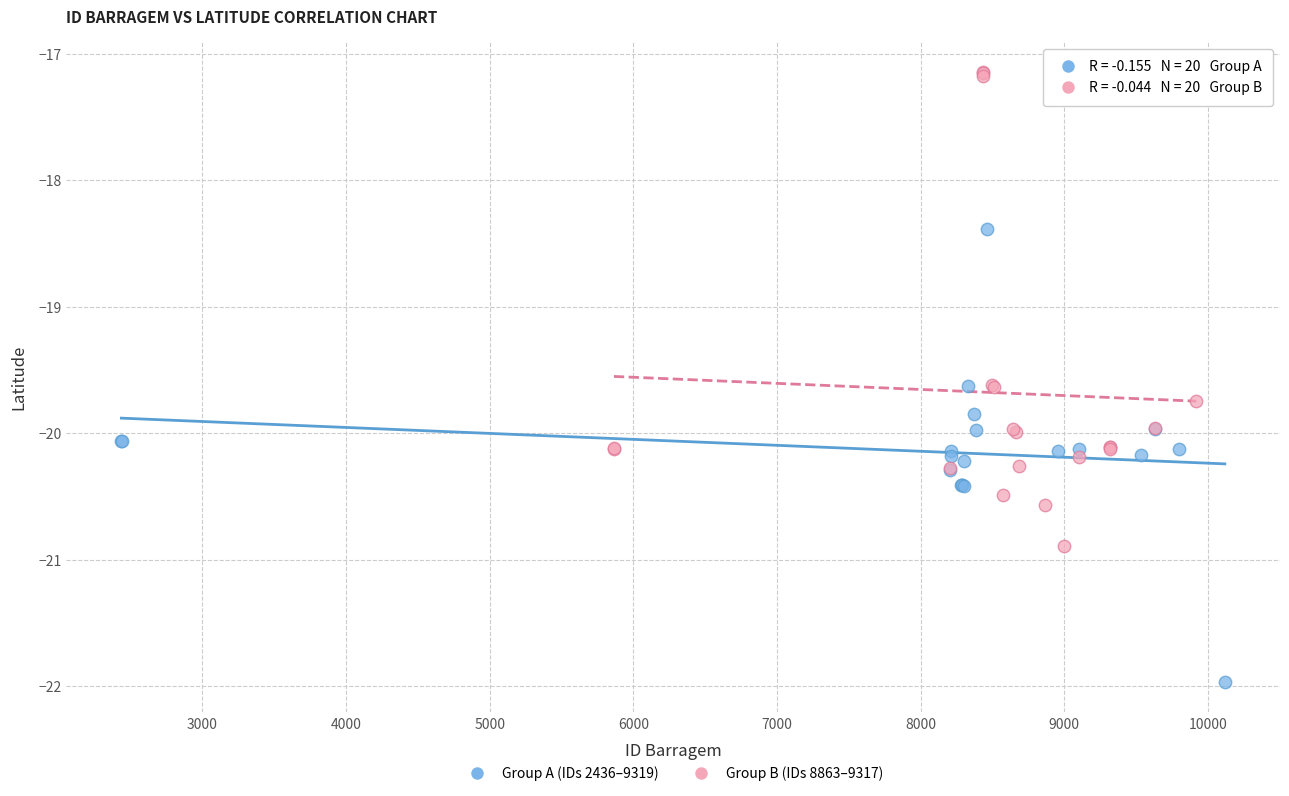

What are all the series names shown in the legend?

Group A (IDs 2436–9319), Group B (IDs 8863–9317)